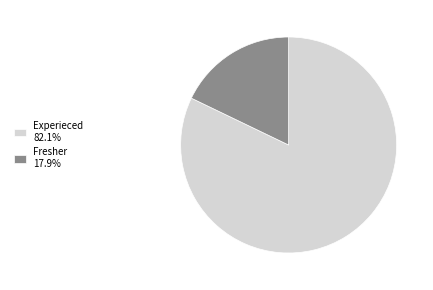

How many segments does this pie chart have?

2